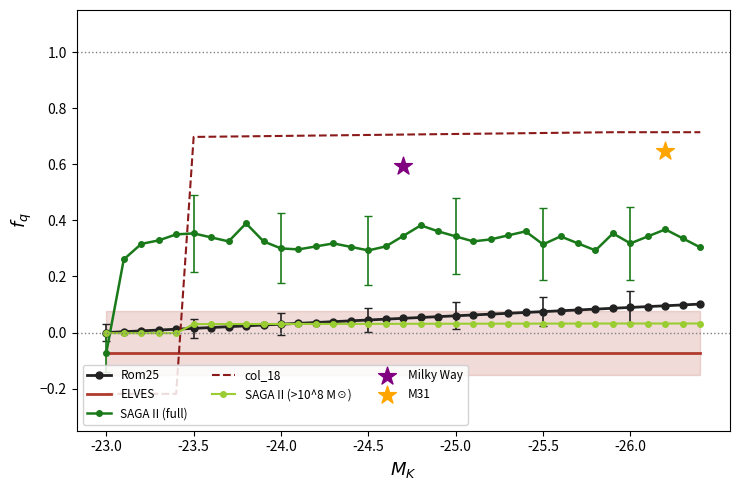

At which category is the sum across all series the highest?

32